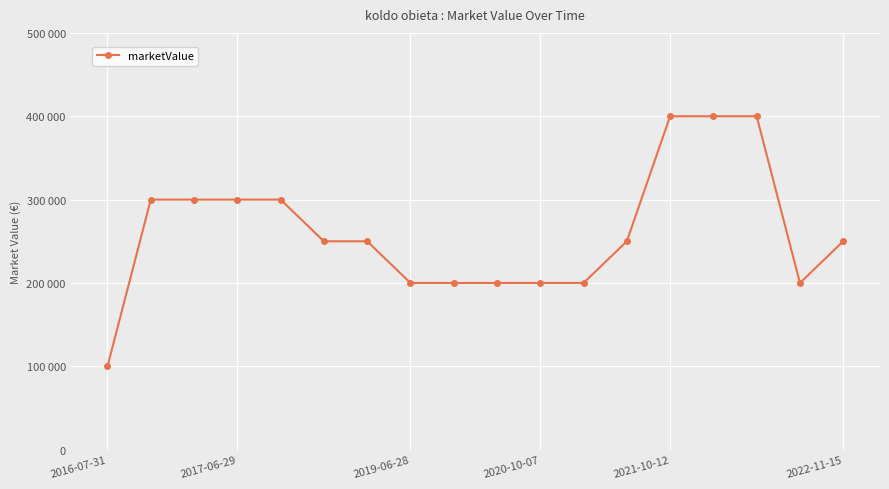

Is this an area chart (filled region under the line)?

No